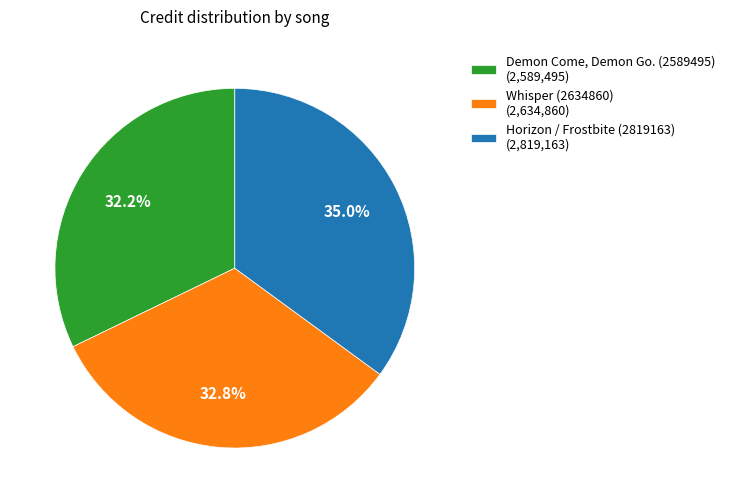

To the nearest percent, what portion does Horizon / Frostbite (2819163) represent?

35%